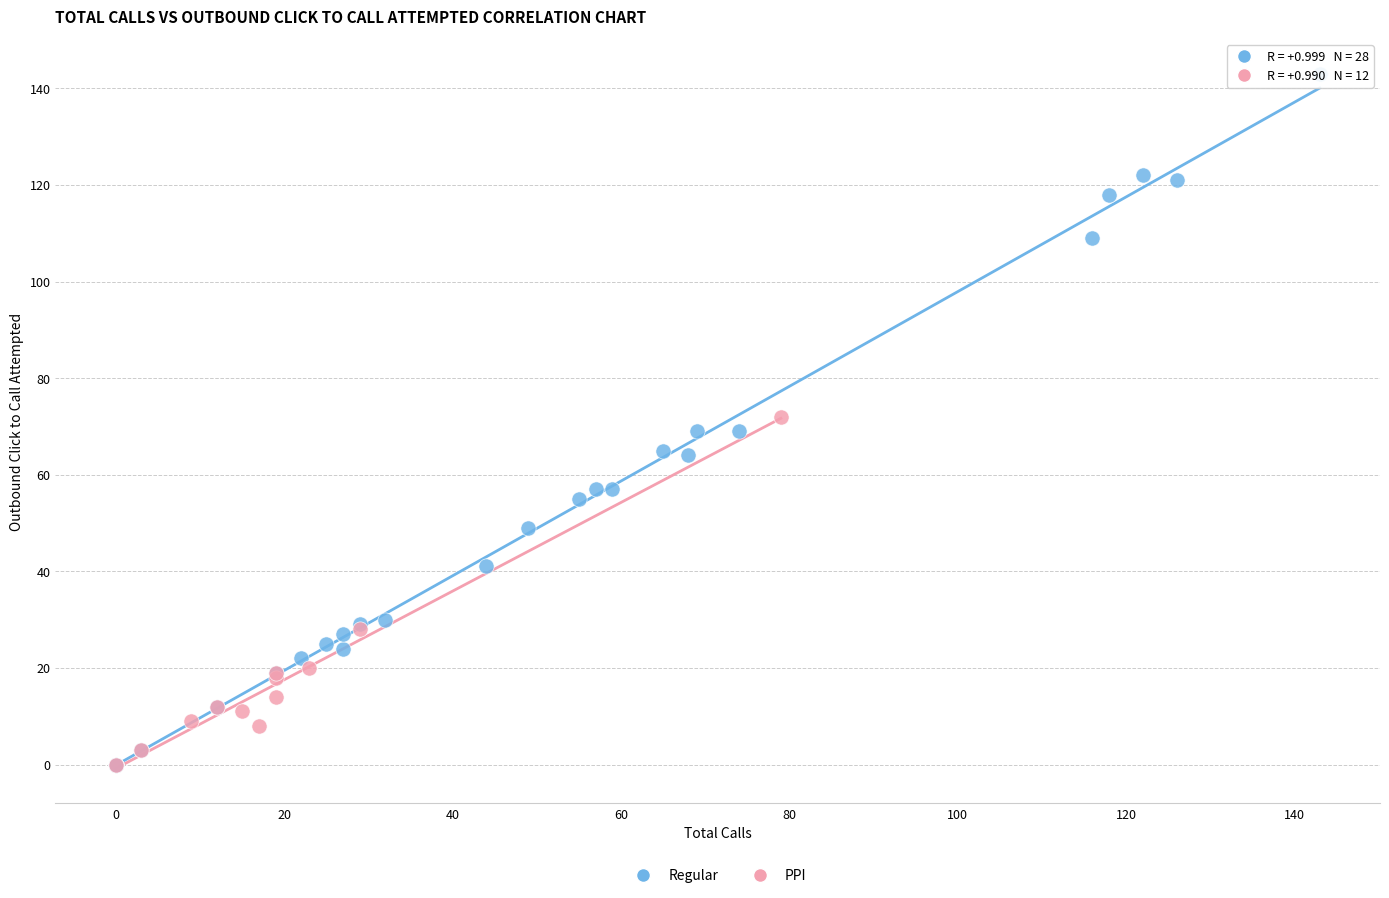

Which series has the largest Y range (max minus min)?

Regular